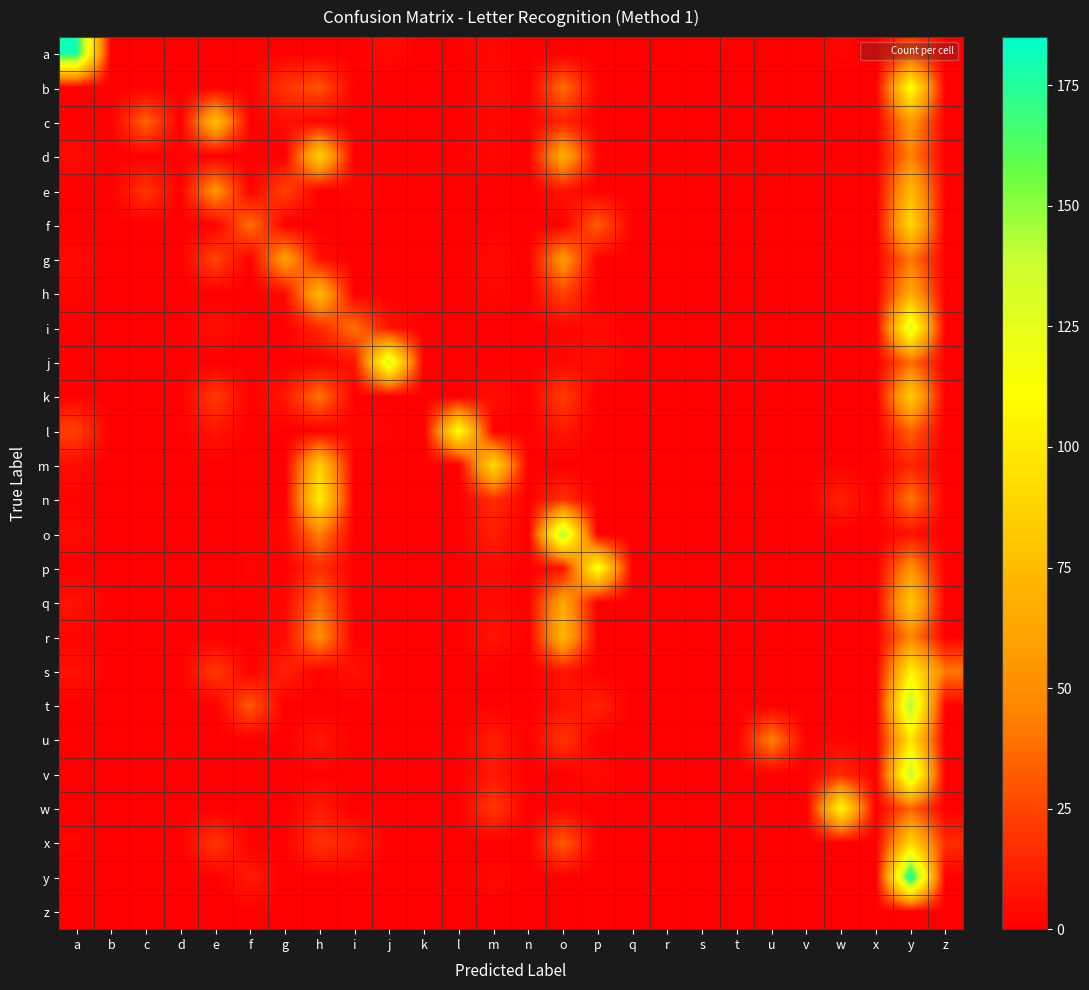

Reading right to left, transcribe all the data shown in this chart.

a: z=0	y=23	x=0	w=2	v=0	u=0	t=0	s=0	r=0	q=0	p=0	o=0	n=0	m=3	l=1	k=0	j=4	i=0	h=0	g=0	f=0	e=0	d=0	c=0	b=0	a=180
b: z=0	y=115	x=0	w=0	v=0	u=0	t=0	s=0	r=0	q=0	p=1	o=38	n=0	m=5	l=0	k=0	j=0	i=1	h=29	g=19	f=0	e=0	d=0	c=0	b=0	a=0
c: z=0	y=56	x=0	w=0	v=0	u=0	t=0	s=0	r=0	q=0	p=0	o=13	n=0	m=3	l=0	k=0	j=0	i=0	h=2	g=5	f=0	e=77	d=0	c=35	b=0	a=0
d: z=0	y=45	x=0	w=0	v=0	u=0	t=0	s=0	r=0	q=0	p=2	o=68	n=0	m=3	l=1	k=0	j=1	i=0	h=88	g=0	f=0	e=0	d=0	c=0	b=0	a=4
e: z=1	y=74	x=0	w=0	v=0	u=0	t=0	s=0	r=0	q=0	p=0	o=8	n=0	m=0	l=0	k=0	j=0	i=3	h=0	g=24	f=0	e=54	d=0	c=19	b=0	a=0
f: z=0	y=91	x=0	w=0	v=0	u=0	t=0	s=0	r=0	q=0	p=33	o=0	n=0	m=1	l=0	k=0	j=0	i=0	h=0	g=0	f=39	e=0	d=0	c=0	b=0	a=0
g: z=0	y=41	x=0	w=0	v=0	u=0	t=0	s=0	r=0	q=0	p=0	o=56	n=0	m=4	l=0	k=0	j=0	i=0	h=6	g=60	f=0	e=25	d=0	c=0	b=0	a=4
h: z=0	y=66	x=0	w=1	v=0	u=0	t=0	s=0	r=0	q=0	p=0	o=24	n=0	m=3	l=0	k=0	j=0	i=0	h=74	g=4	f=0	e=0	d=0	c=0	b=0	a=2
i: z=0	y=130	x=0	w=0	v=0	u=0	t=0	s=0	r=0	q=0	p=4	o=2	n=0	m=0	l=0	k=0	j=7	i=39	h=15	g=0	f=0	e=6	d=0	c=0	b=0	a=0
j: z=0	y=37	x=0	w=0	v=0	u=0	t=0	s=0	r=0	q=0	p=5	o=3	n=0	m=0	l=0	k=0	j=134	i=7	h=0	g=0	f=0	e=0	d=0	c=0	b=0	a=1
k: z=0	y=84	x=0	w=0	v=0	u=0	t=0	s=0	r=0	q=0	p=0	o=22	n=0	m=6	l=0	k=0	j=0	i=0	h=40	g=9	f=0	e=21	d=0	c=0	b=0	a=1
l: z=0	y=34	x=0	w=0	v=0	u=0	t=0	s=0	r=0	q=0	p=0	o=9	n=0	m=1	l=115	k=0	j=2	i=3	h=0	g=0	f=0	e=8	d=0	c=0	b=0	a=23
m: z=0	y=13	x=0	w=1	v=0	u=0	t=0	s=0	r=0	q=0	p=0	o=0	n=0	m=93	l=0	k=0	j=0	i=0	h=85	g=0	f=0	e=0	d=0	c=0	b=0	a=4
n: z=0	y=41	x=0	w=12	v=0	u=0	t=0	s=0	r=0	q=0	p=0	o=17	n=0	m=16	l=0	k=0	j=0	i=0	h=103	g=0	f=0	e=0	d=0	c=0	b=0	a=1
o: z=0	y=6	x=0	w=0	v=0	u=0	t=0	s=0	r=0	q=0	p=0	o=147	n=0	m=11	l=0	k=0	j=0	i=0	h=44	g=3	f=0	e=0	d=0	c=0	b=0	a=4
p: z=0	y=53	x=0	w=0	v=0	u=0	t=0	s=0	r=0	q=0	p=118	o=6	n=0	m=4	l=0	k=0	j=0	i=0	h=16	g=0	f=2	e=0	d=0	c=0	b=0	a=0
q: z=0	y=83	x=0	w=0	v=0	u=0	t=0	s=0	r=0	q=0	p=0	o=64	n=0	m=4	l=0	k=0	j=0	i=0	h=38	g=3	f=0	e=2	d=0	c=0	b=0	a=7
r: z=0	y=46	x=0	w=0	v=0	u=0	t=0	s=0	r=0	q=0	p=0	o=73	n=0	m=8	l=0	k=0	j=0	i=0	h=51	g=4	f=0	e=0	d=0	c=0	b=0	a=2
s: z=41	y=104	x=0	w=0	v=0	u=0	t=0	s=0	r=0	q=0	p=0	o=7	n=0	m=0	l=0	k=0	j=0	i=7	h=1	g=12	f=0	e=21	d=0	c=0	b=0	a=7
t: z=1	y=146	x=0	w=0	v=0	u=0	t=0	s=0	r=0	q=0	p=12	o=7	n=0	m=1	l=0	k=0	j=0	i=0	h=0	g=0	f=31	e=0	d=0	c=0	b=0	a=0
u: z=0	y=97	x=0	w=2	v=0	u=45	t=0	s=0	r=0	q=0	p=0	o=19	n=0	m=11	l=0	k=0	j=0	i=0	h=9	g=0	f=0	e=0	d=0	c=0	b=0	a=0
v: z=0	y=142	x=0	w=15	v=0	u=0	t=0	s=0	r=0	q=0	p=4	o=0	n=0	m=9	l=0	k=0	j=0	i=0	h=1	g=0	f=0	e=0	d=0	c=0	b=0	a=0
w: z=0	y=34	x=0	w=109	v=0	u=0	t=0	s=0	r=0	q=0	p=0	o=3	n=0	m=20	l=0	k=0	j=0	i=0	h=9	g=0	f=0	e=0	d=0	c=0	b=0	a=0
x: z=16	y=91	x=0	w=0	v=0	u=0	t=0	s=0	r=0	q=0	p=0	o=32	n=0	m=0	l=0	k=0	j=0	i=11	h=18	g=1	f=0	e=20	d=0	c=0	b=0	a=2
y: z=0	y=185	x=0	w=0	v=0	u=0	t=0	s=0	r=0	q=0	p=0	o=0	n=0	m=4	l=0	k=0	j=0	i=0	h=0	g=0	f=10	e=0	d=0	c=0	b=0	a=0
z: z=0	y=0	x=0	w=0	v=0	u=0	t=0	s=0	r=0	q=0	p=0	o=0	n=0	m=0	l=0	k=0	j=0	i=0	h=0	g=0	f=0	e=0	d=0	c=0	b=0	a=0